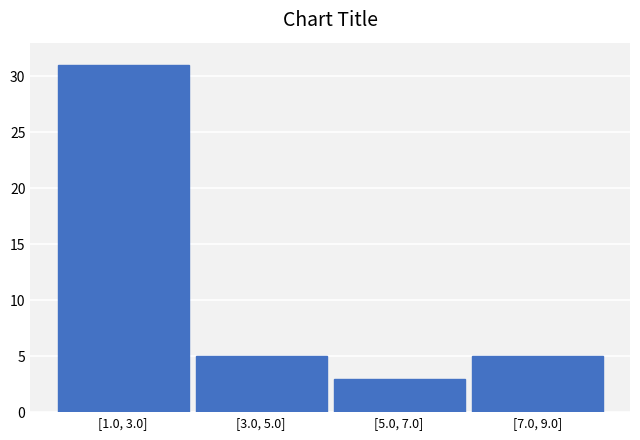

Reading left to right, transcribe all the data shown in this chart.

[1.0, 3.0]=31	[3.0, 5.0]=5	[5.0, 7.0]=3	[7.0, 9.0]=5